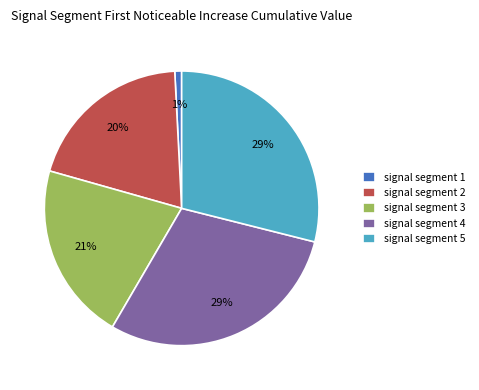

To the nearest percent, what is the average slice percentage?

20%